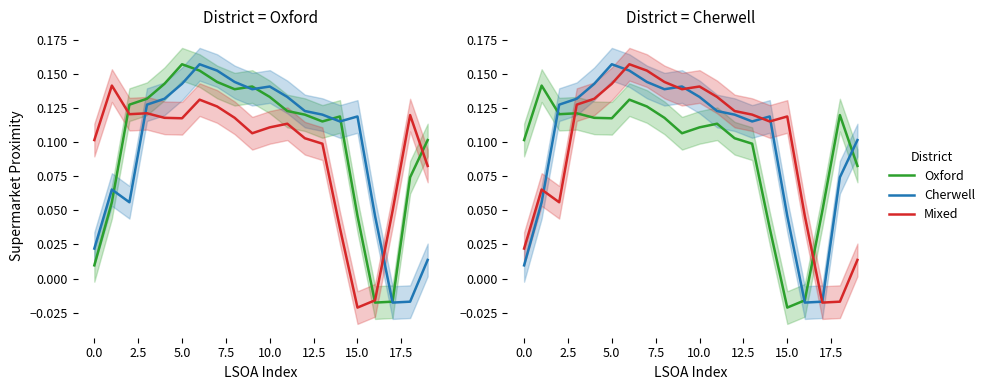

What is the greatest value displayed?

0.2